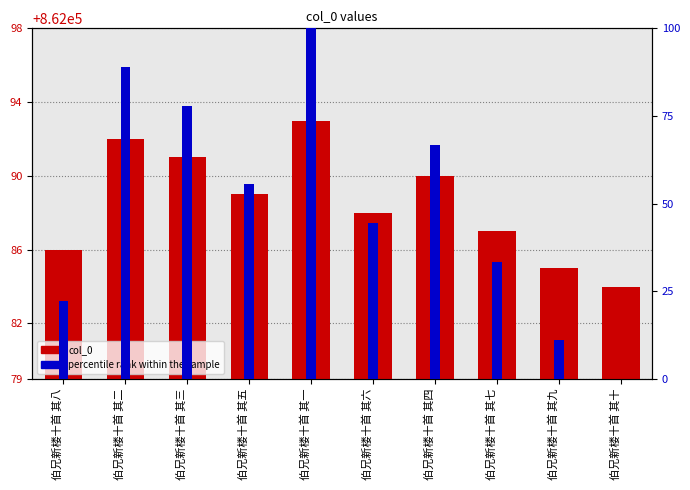

How many groups of bars are there?

10